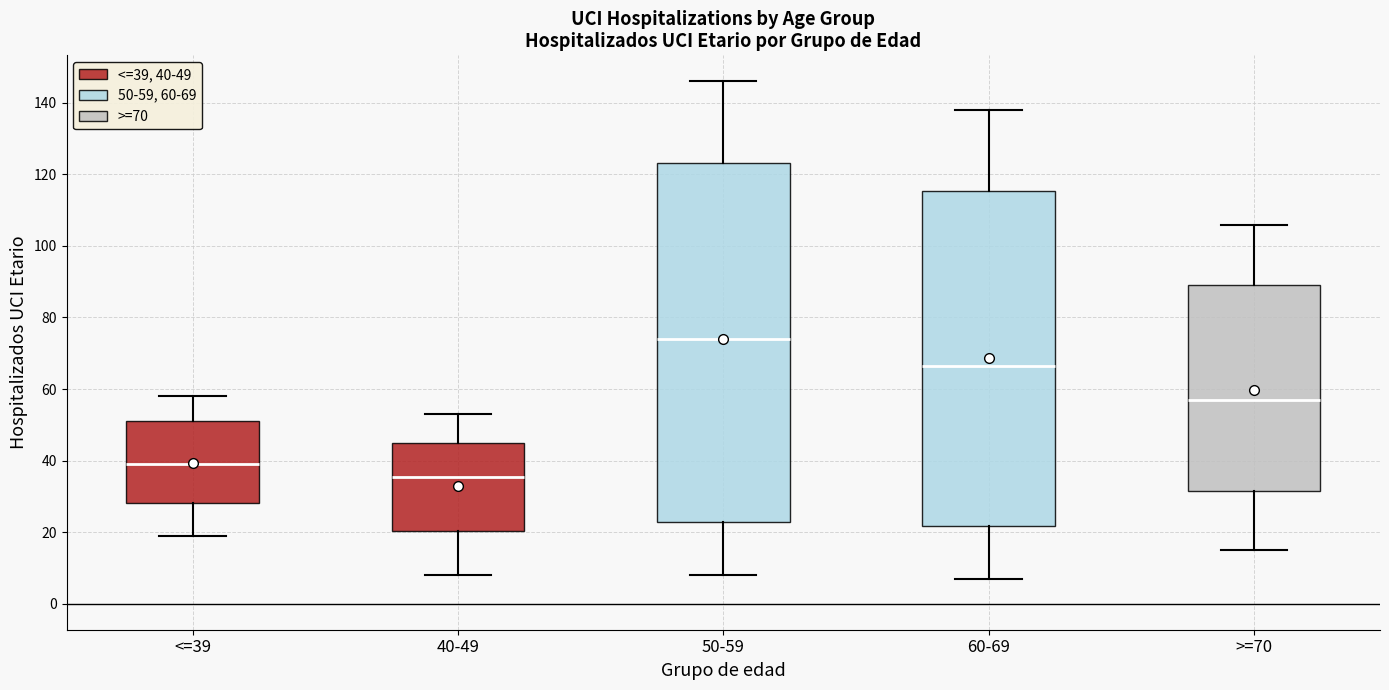

Where is the upper edge of the box for >=70 on the y-axis? The values are not printed on the chart, so give them approximately, as read against the axis.

90